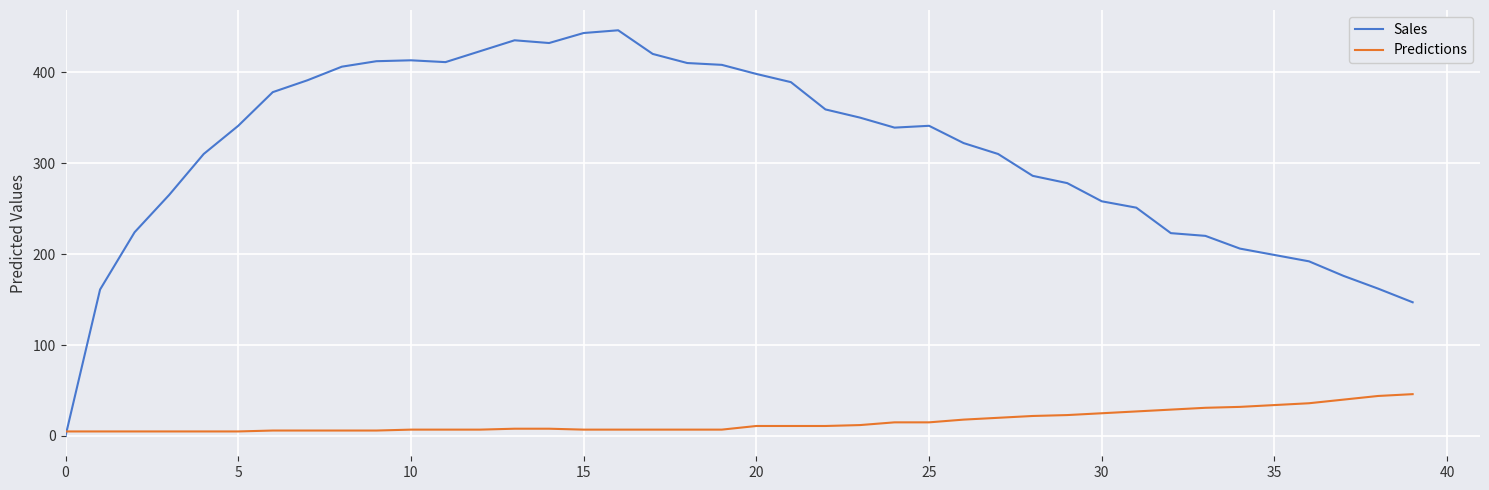

Is this an area chart (filled region under the line)?

No